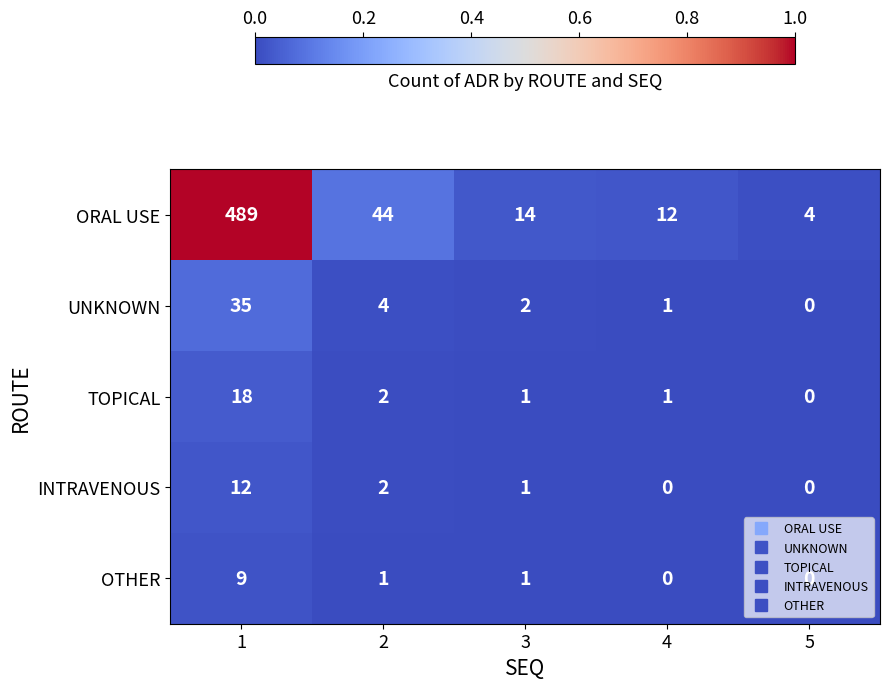

How many data points in OTHER are less than 1?

2